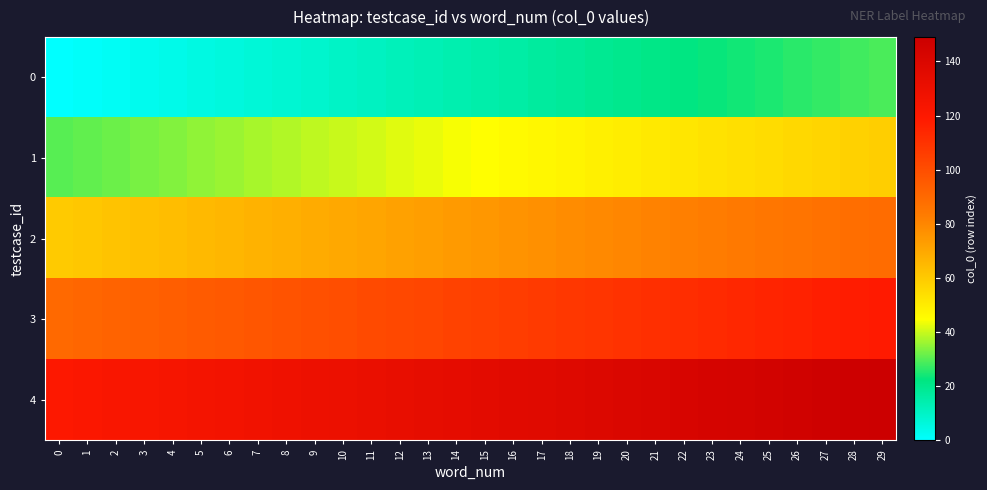

Rank the series by their average value, from lowest to highest.

0, 1, 2, 3, 4